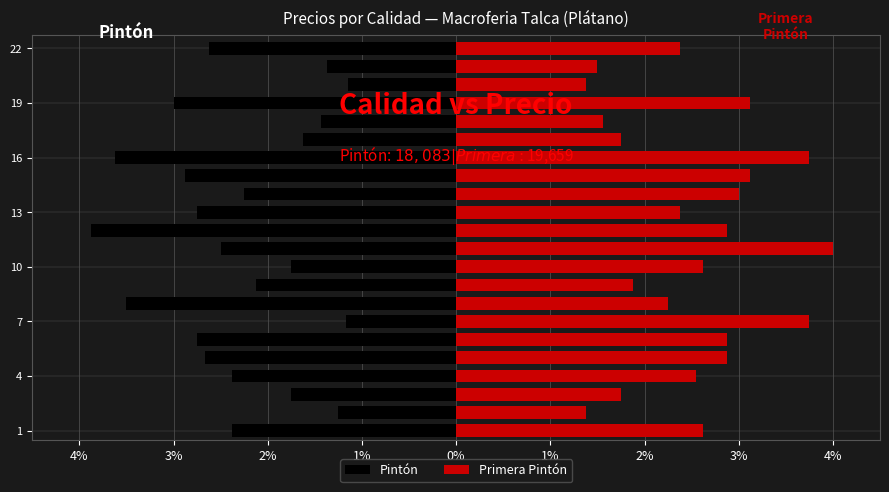

Rank the series by their average value, from highest to lowest.

Primera Pintón, Pintón